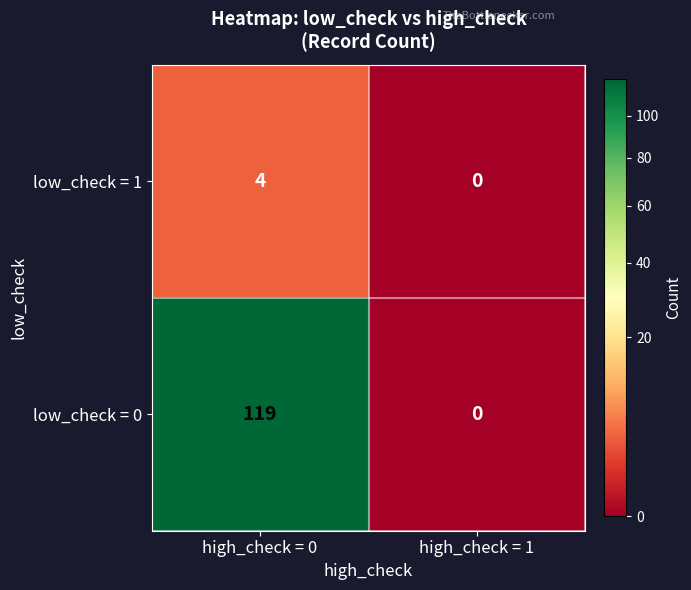

What is the sum of all low_check = 0 values?

119